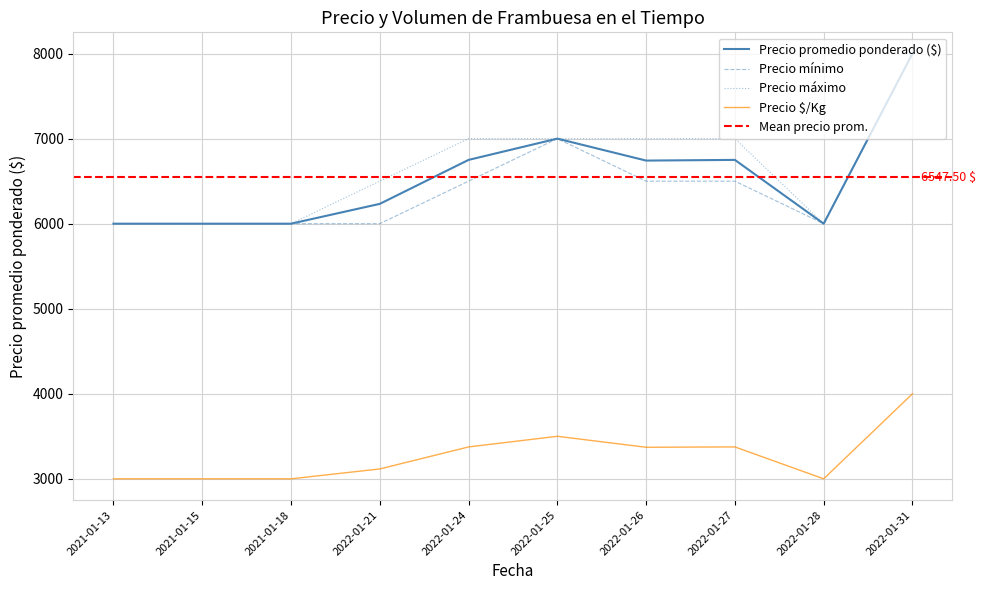

True or false: Precio mínimo and Precio $/Kg intersect in this chart.

False